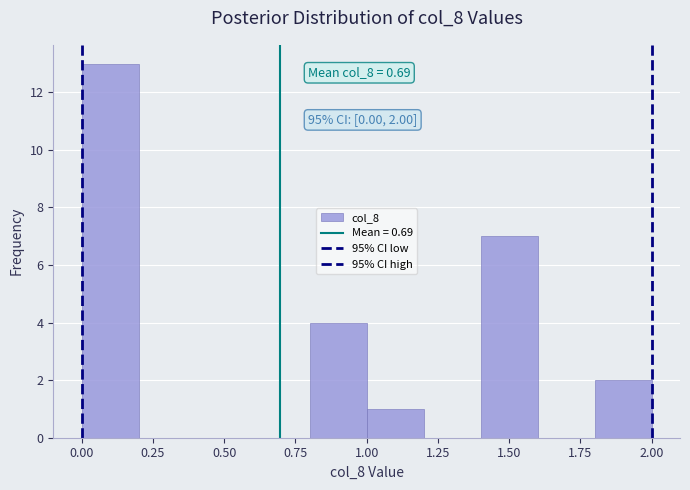

Which range on the x-axis has the tallest bar?

0.0 to 0.2